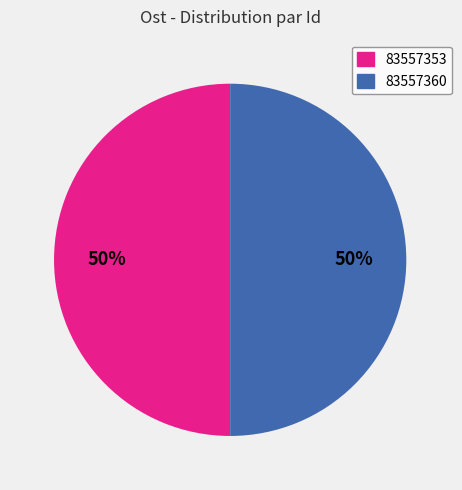

To the nearest percent, what is the average slice percentage?

50%